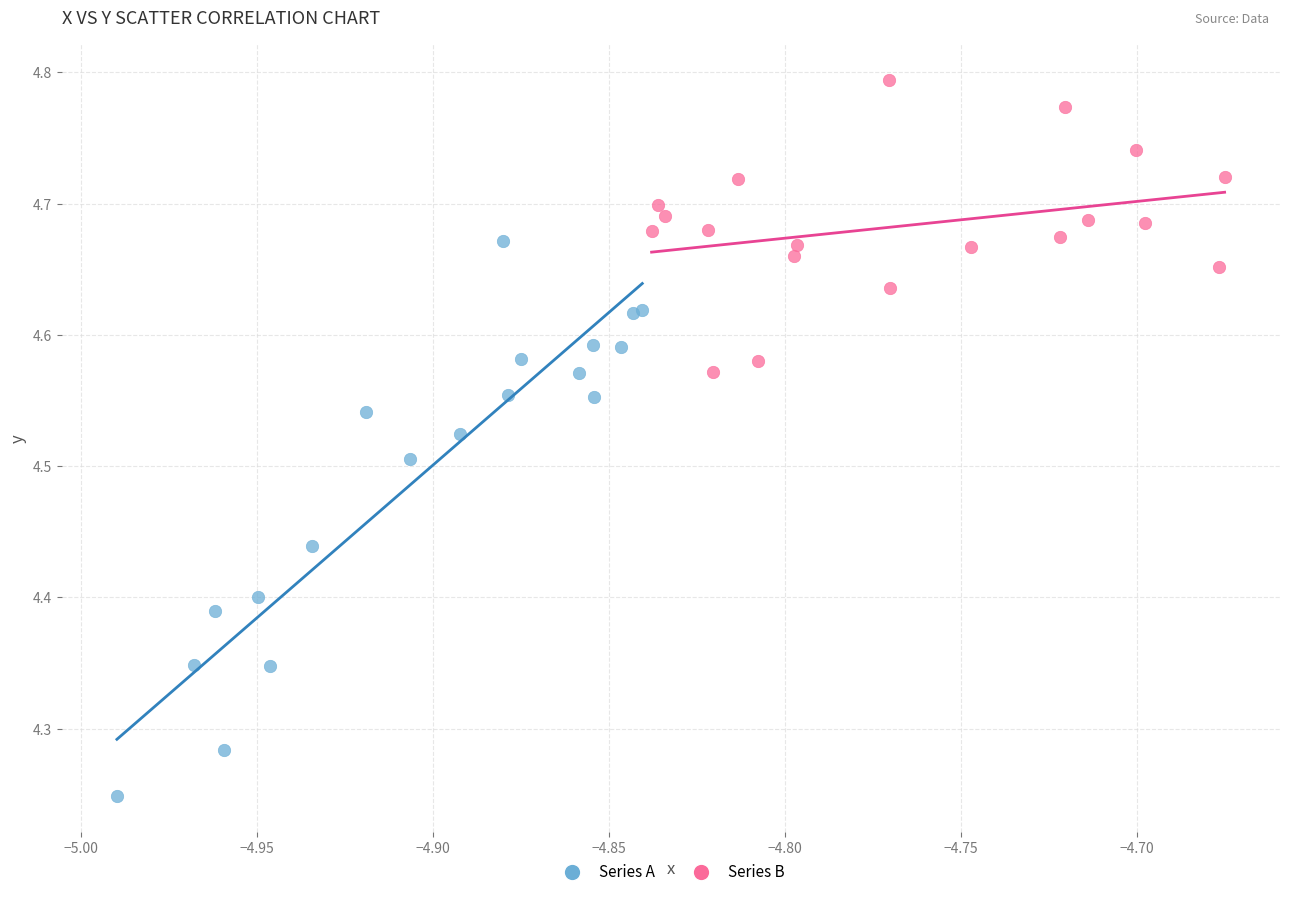

Which series contains the highest Y value?

Series B